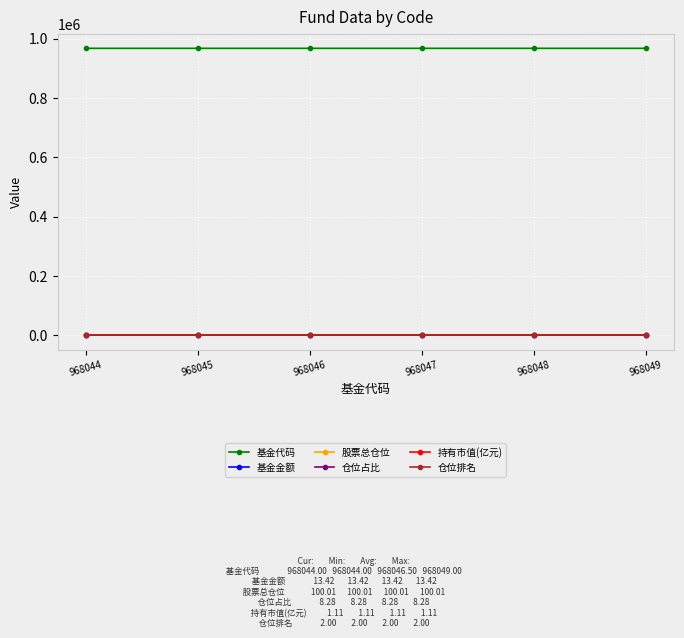

How many lines are shown in the chart?

6